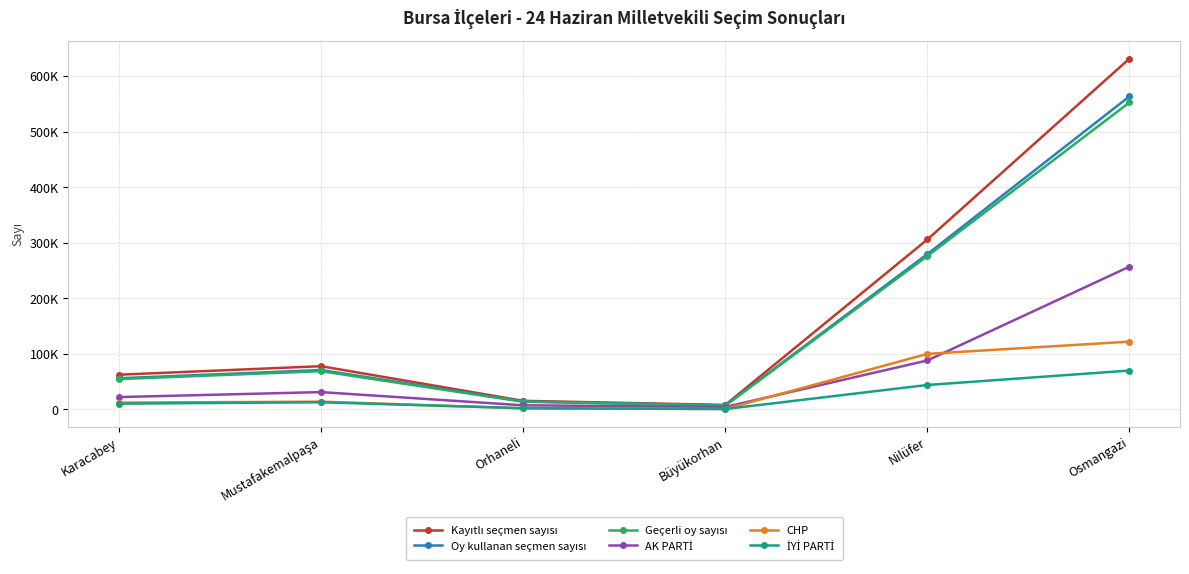

Reading left to right, extract all data points from this chart.

Kayıtlı seçmen sayısı: 62453	77783	15471	8053	305737	631230
Oy kullanan seçmen sayısı: 56087	70868	14433	7294	279491	563251
Geçerli oy sayısı: 54636	68779	13805	6783	275942	552406
AK PARTİ: 22219	31177	7410	4370	88110	256909
CHP: 12239	13990	1931	786	99976	121971
İYİ PARTİ: 10381	12901	2268	731	44003	69928